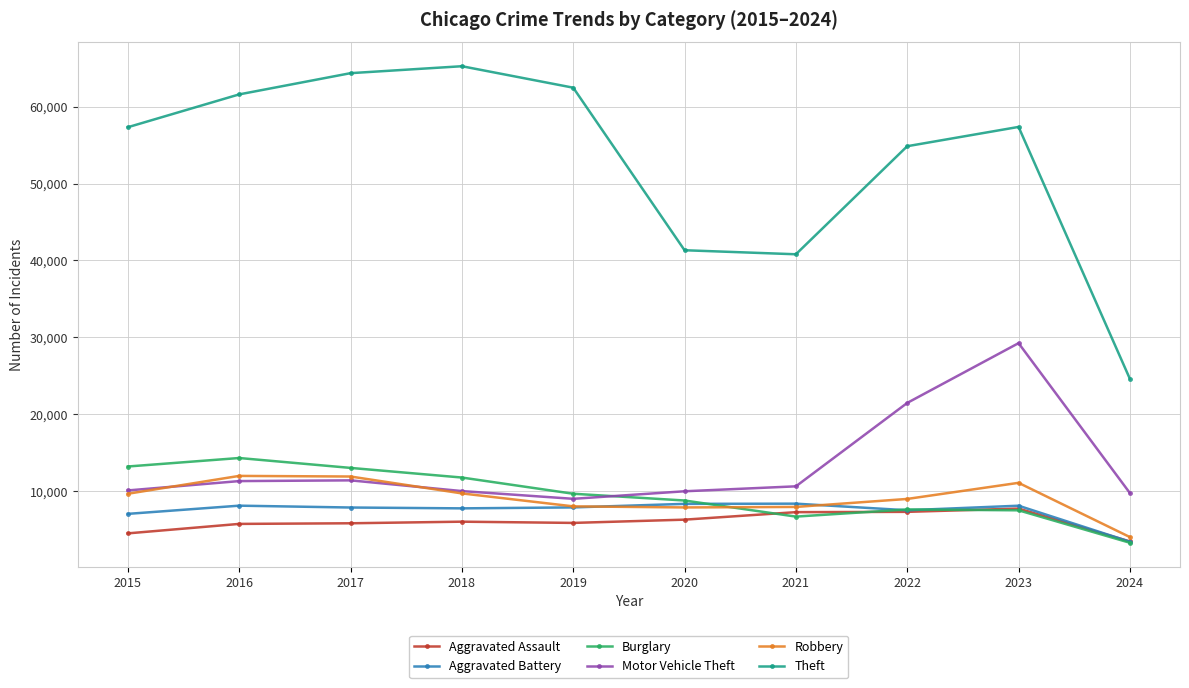

What is the sum of all Aggravated Battery values?

74168